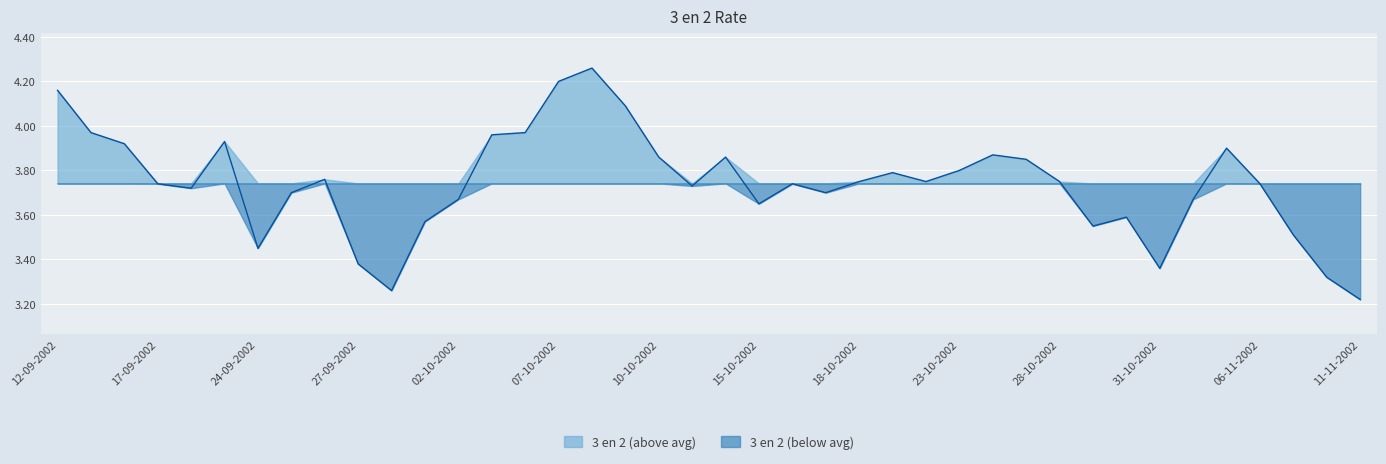

The value at 11-11-2002 is 1.2. True or false?

False